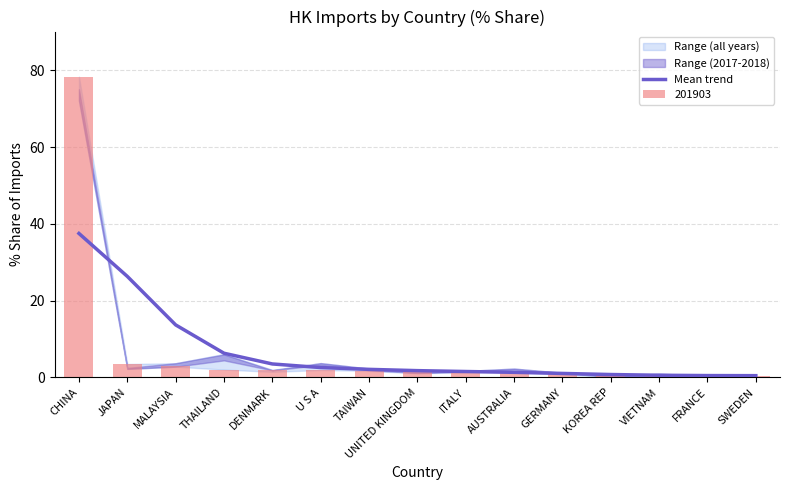

How many data points are above 1?

11